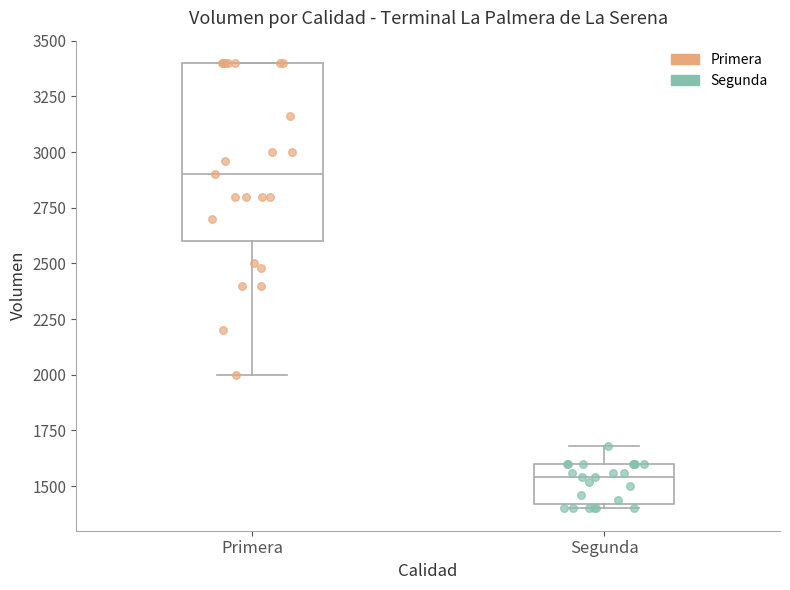

Reading left to right, transcribe this box plot: for each box, give where its median line is, the range the box spans, and where its two whiskers end, as read against the y-axis. The values are not printed on the chart, so give them approximately, as read against the axis.

Primera: median 2900, box 2600 to 3400, whiskers 2000 to 3400
Segunda: median 1550, box 1400 to 1600, whiskers 1400 (just below the box's lower edge) to 1700